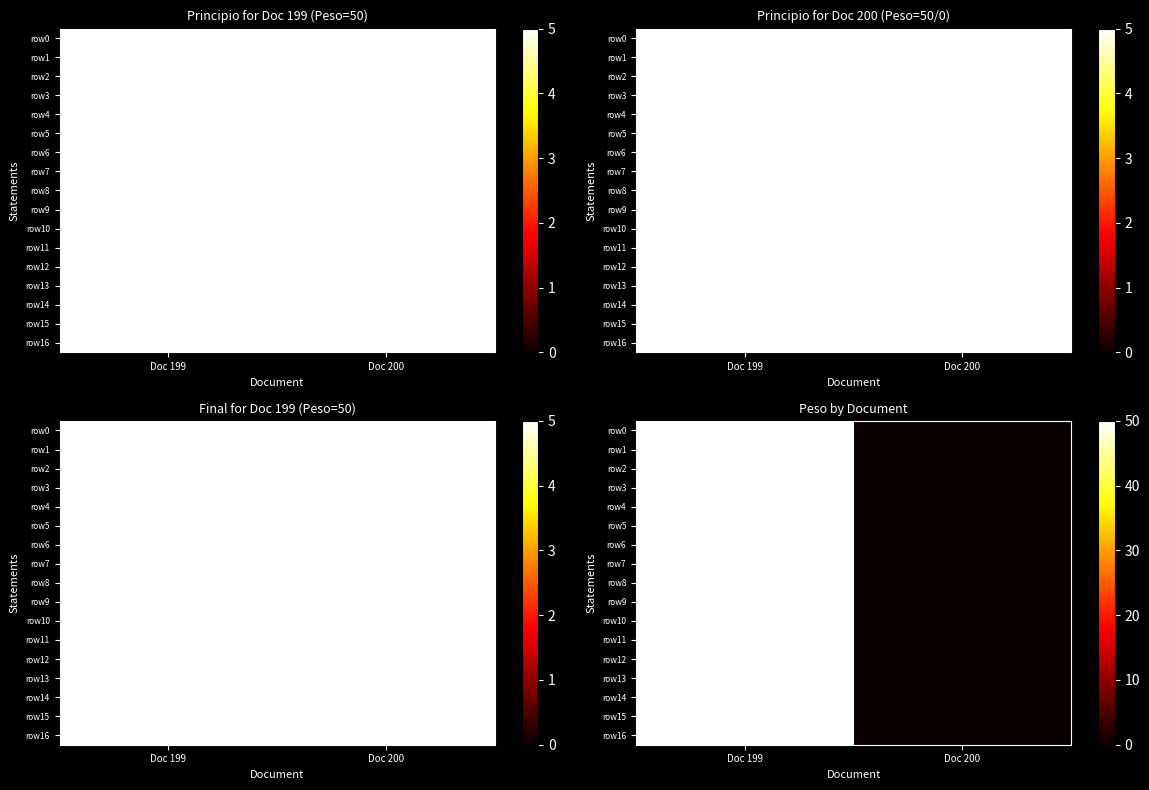

At which label does row13 reach its minimum?

Doc 200